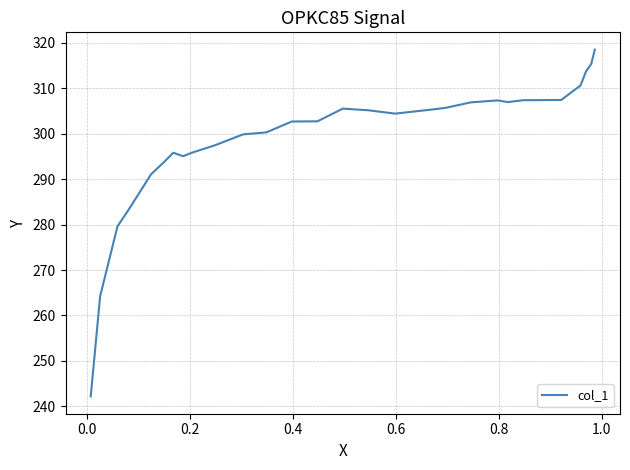

What is the difference between the maximum and minimum values?

76.3